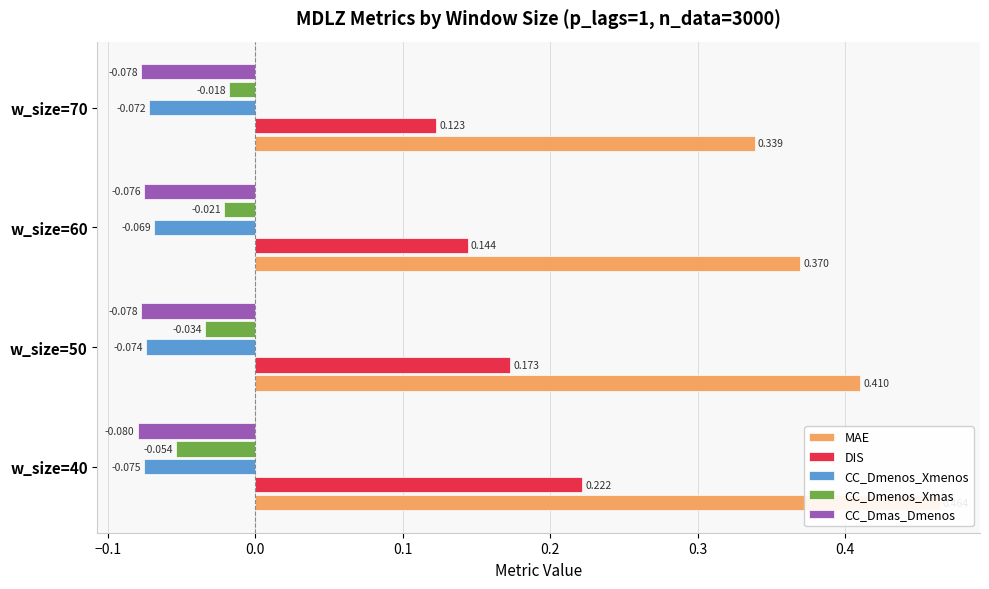

At how many categories does at least one series exceed 0?

4